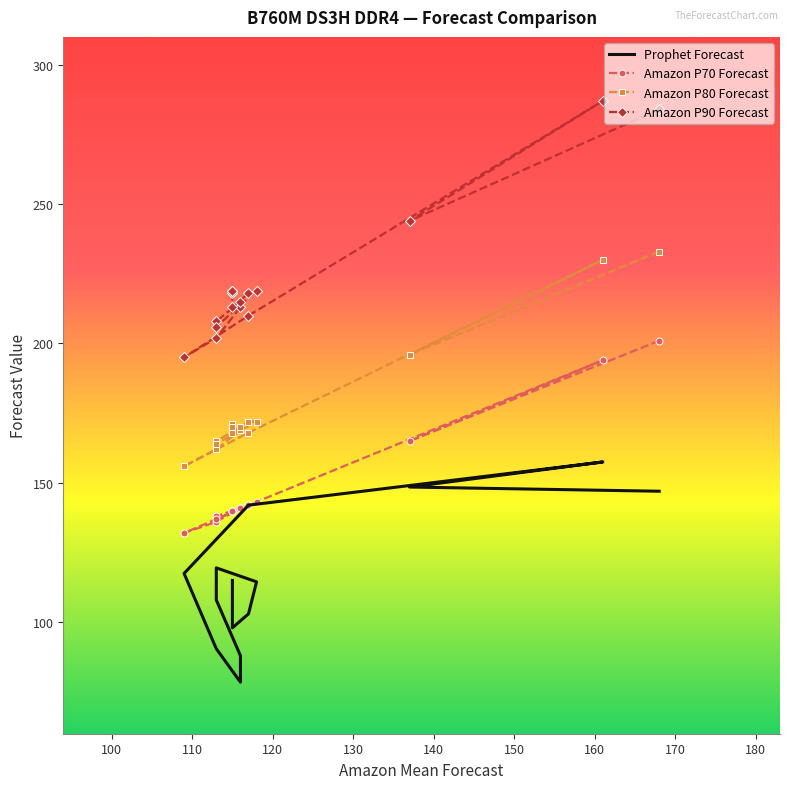

How many distinct data groups are displayed?

4